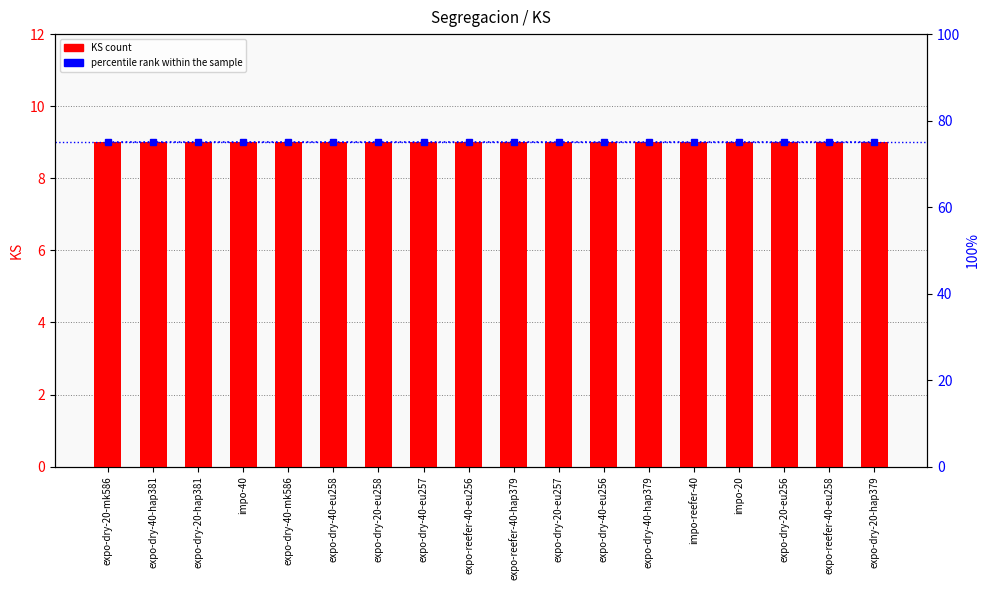

The percentile rank within the sample series shows 51 at expo-dry-40-eu257. True or false?

False